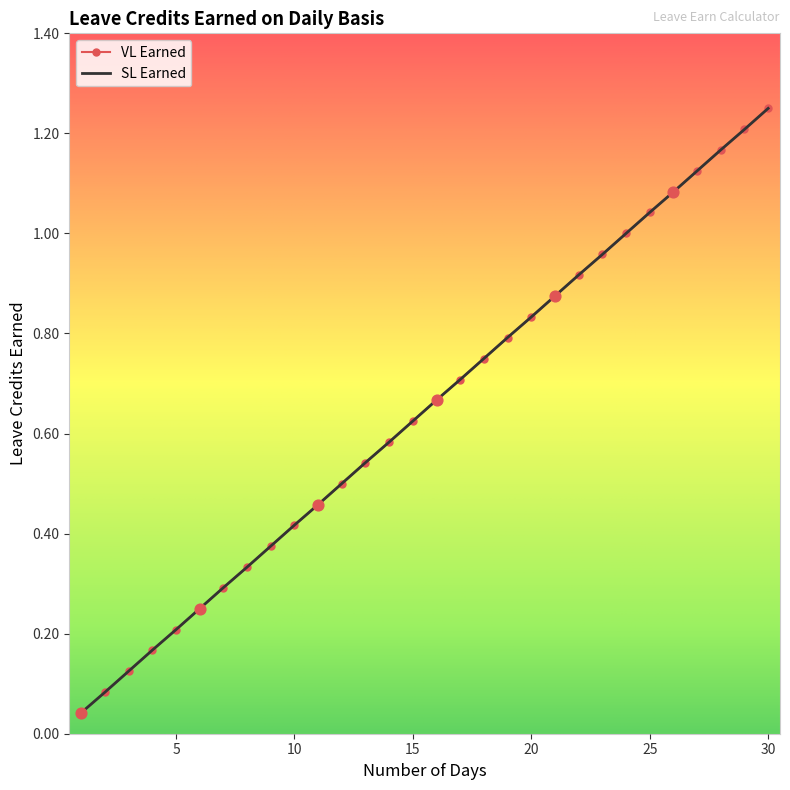

Which series has the largest total across all categories?

VL Earned